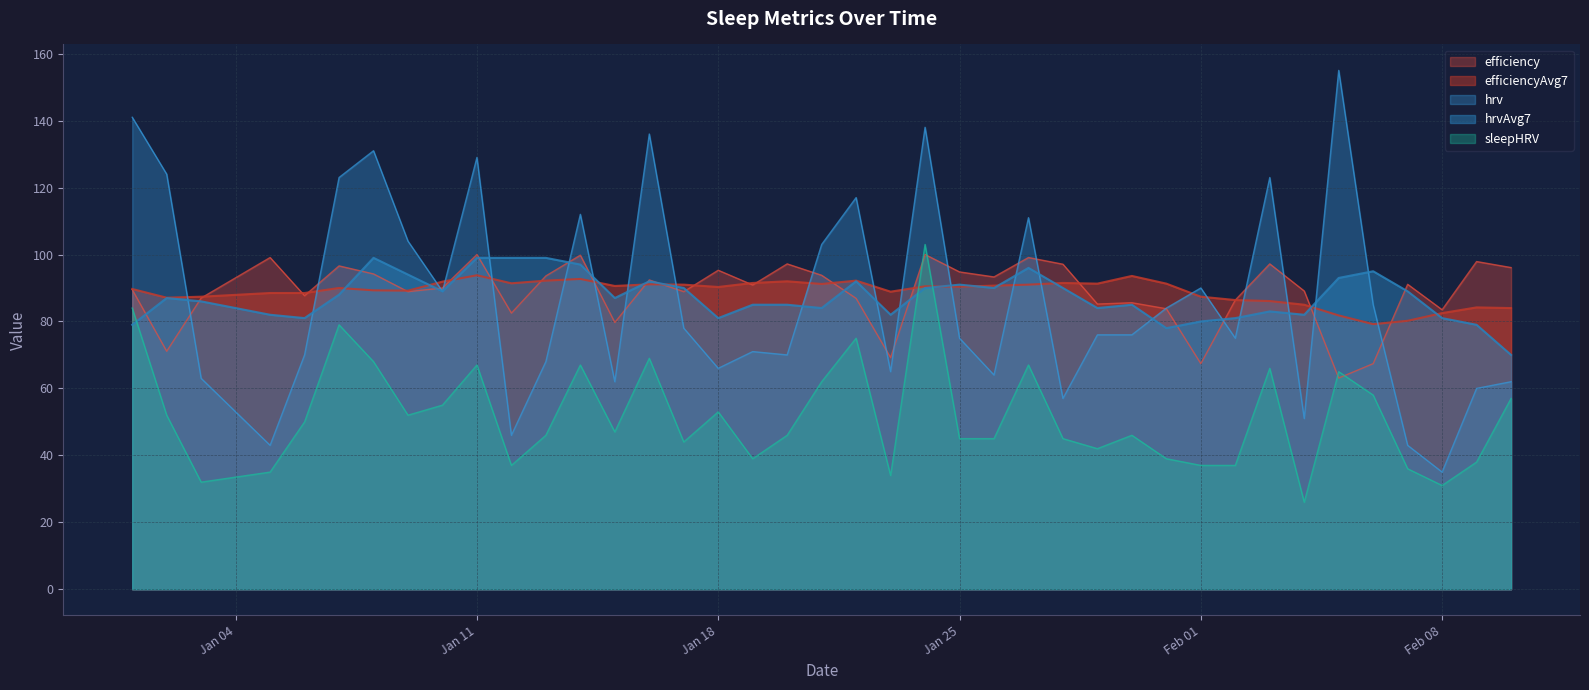

What position from the left is 2022-02-07?

37